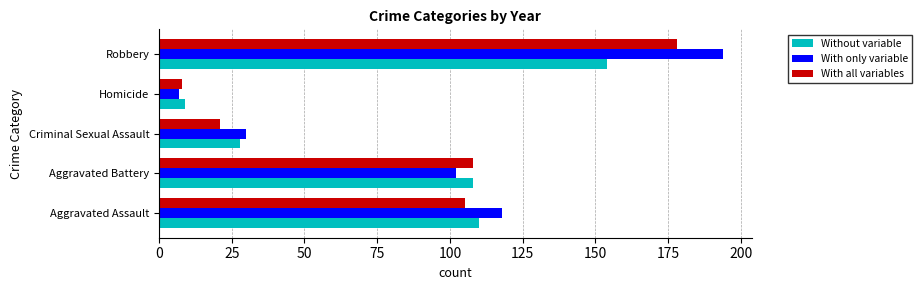

The value of With all variables at Robbery is 178. True or false?

True